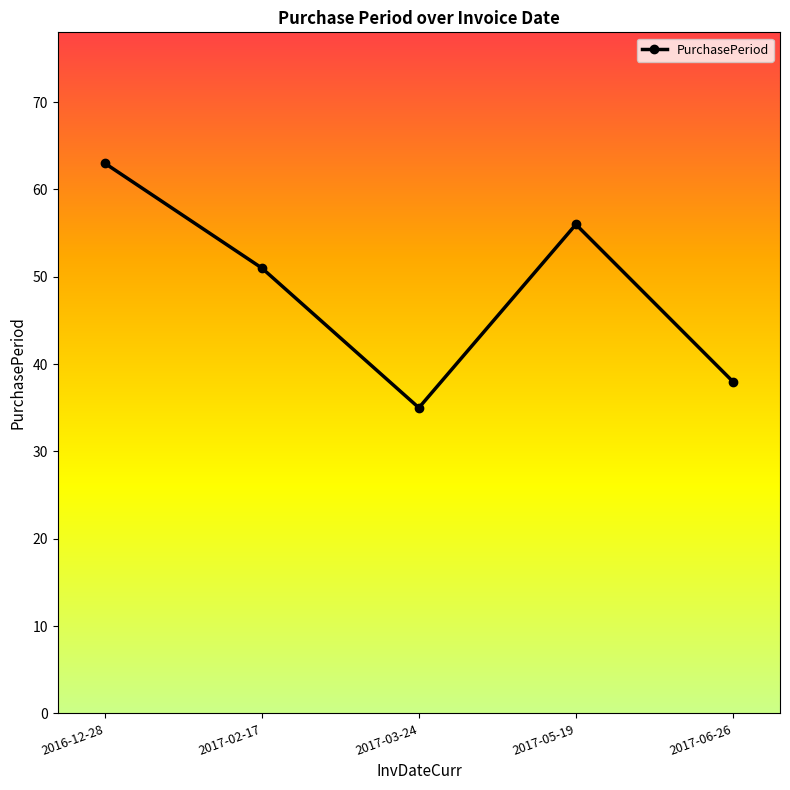

Rank the categories by value from highest to lowest.

2016-12-28, 2017-05-19, 2017-02-17, 2017-06-26, 2017-03-24